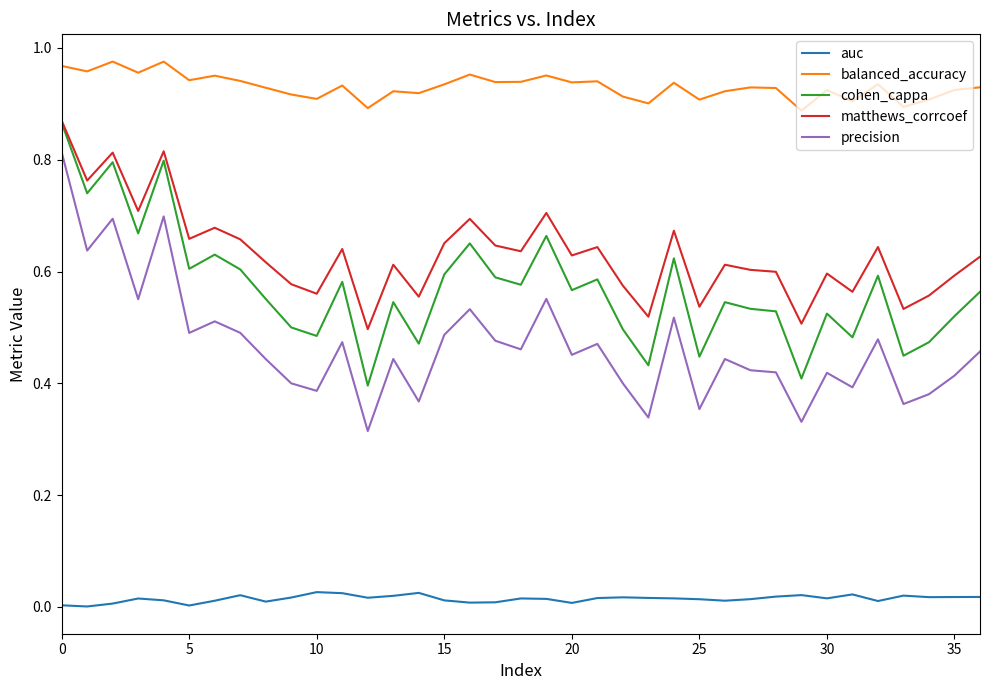

What are all the series names shown in the legend?

auc, balanced_accuracy, cohen_cappa, matthews_corrcoef, precision